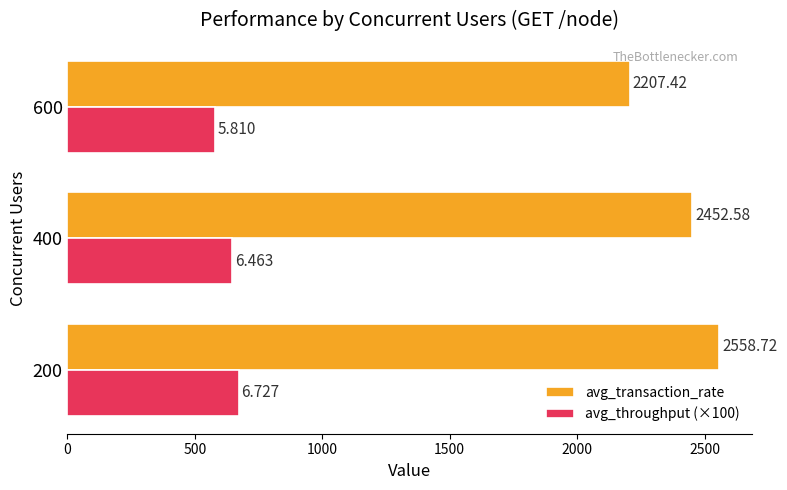

Which series changed the most between 200 and 600?

avg_transaction_rate